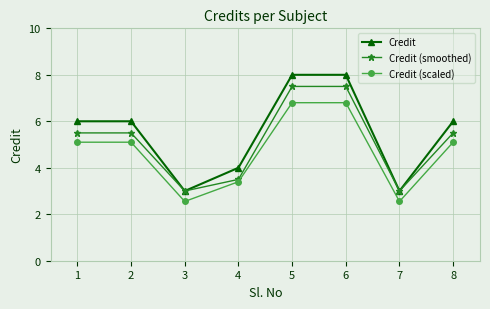

True or false: Credit (smoothed) has a value of 5.5 at 8.

True